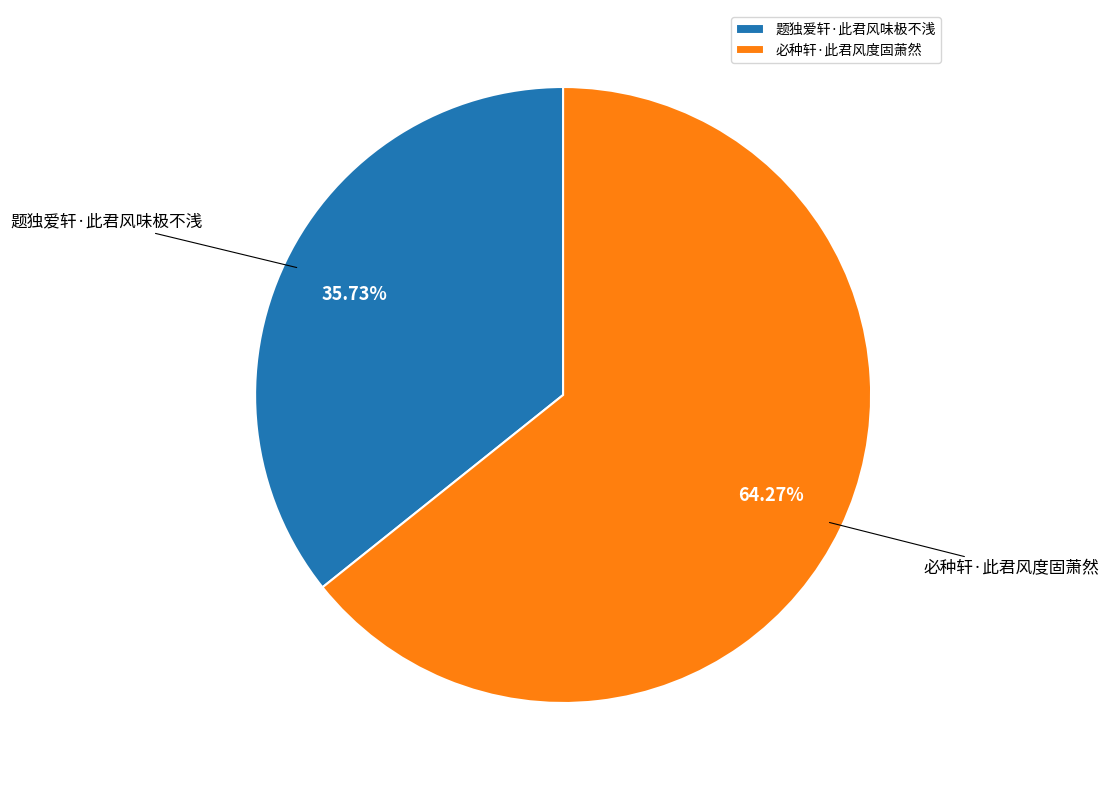

What percentage is the 题独爱轩·此君风味极不浅 slice, to the nearest percent?

36%